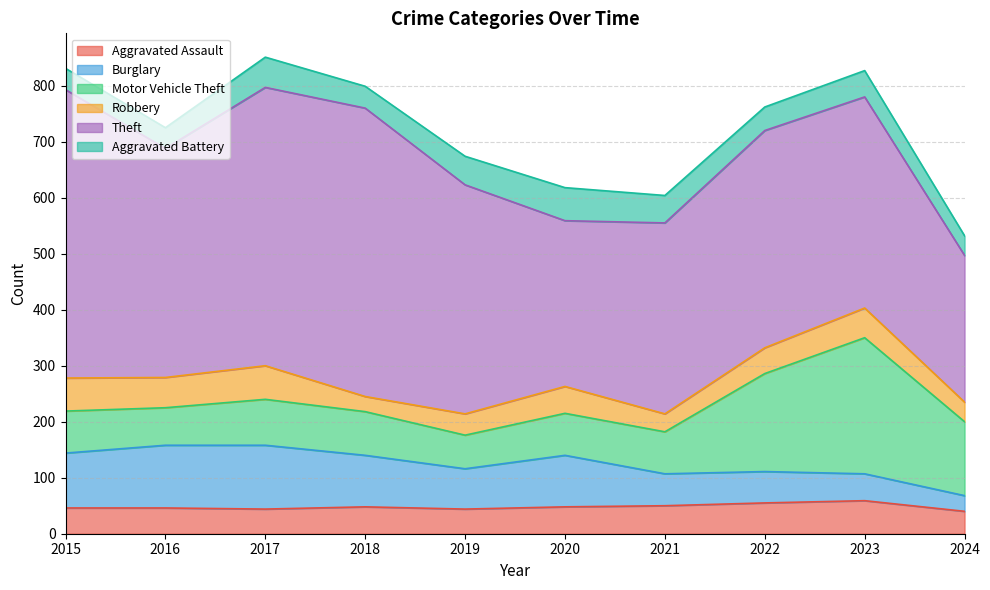

Rank the series by their maximum value, from highest to lowest.

Theft, Motor Vehicle Theft, Burglary, Robbery, Aggravated Assault, Aggravated Battery